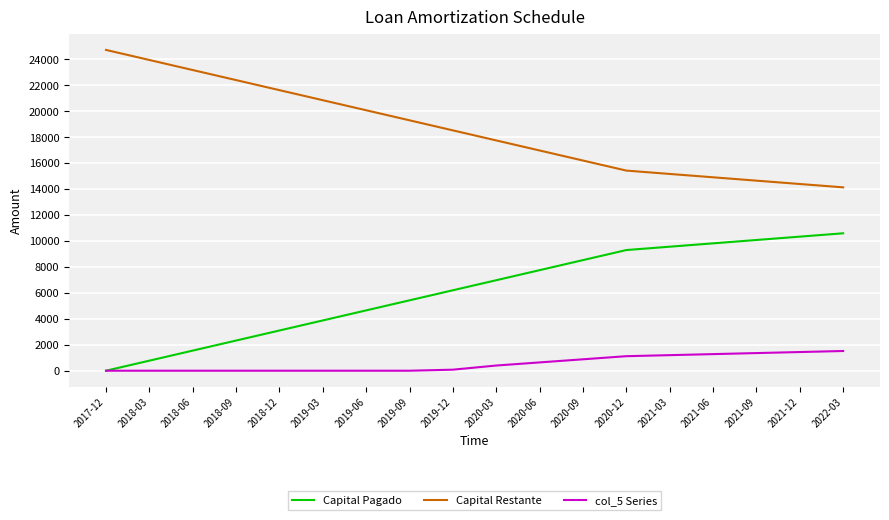

True or false: Capital Pagado and Capital Restante intersect in this chart.

False